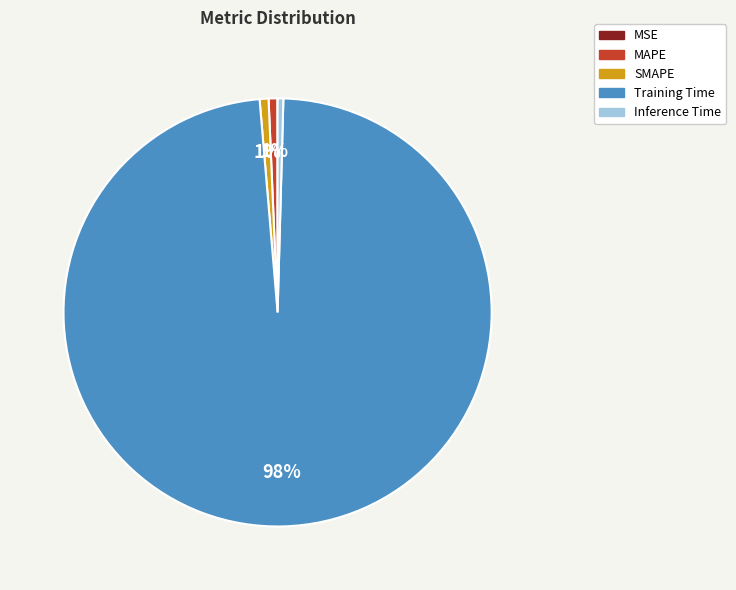

Does Training Time account for over 50% of the chart?

Yes